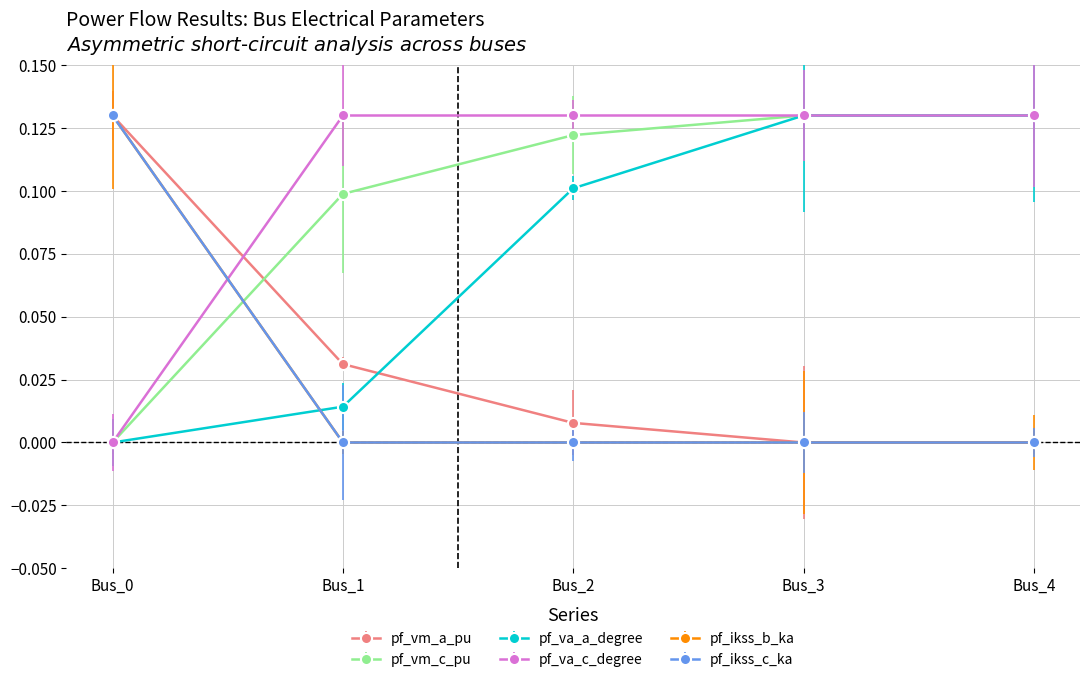

Does the chart have visible grid lines?

Yes